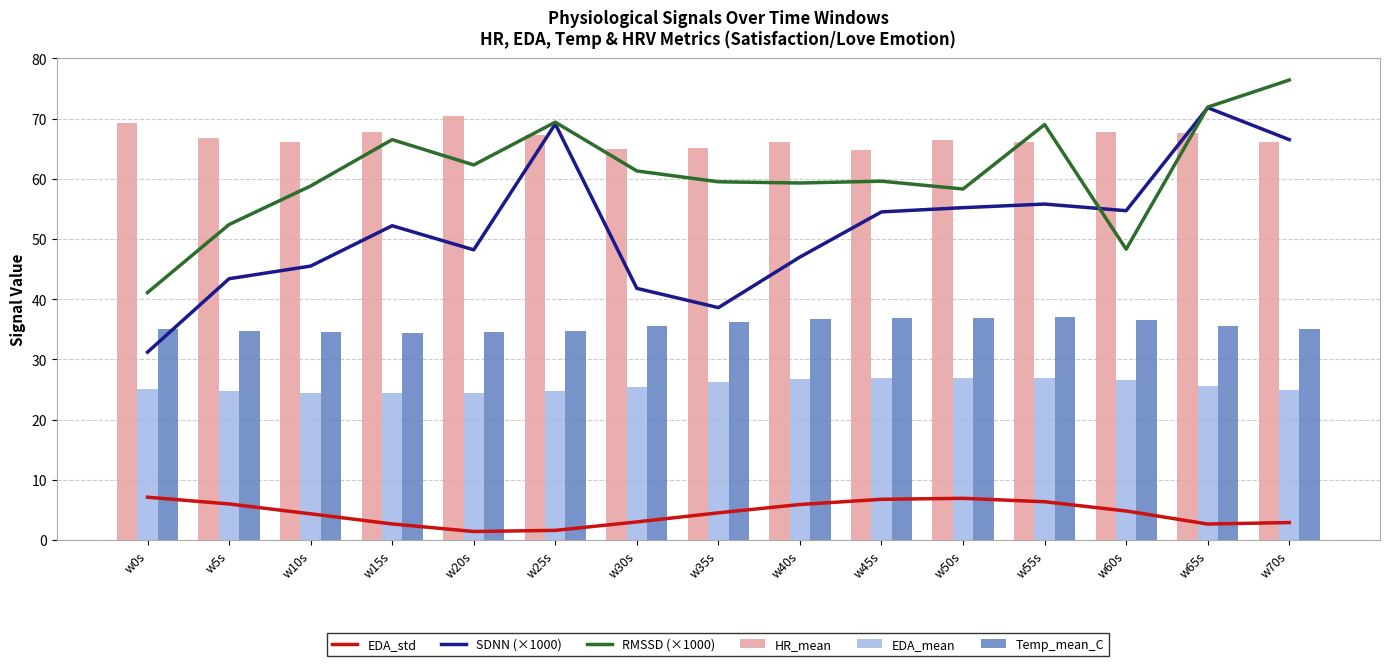

What is the total value across all series at w50s?

250.7